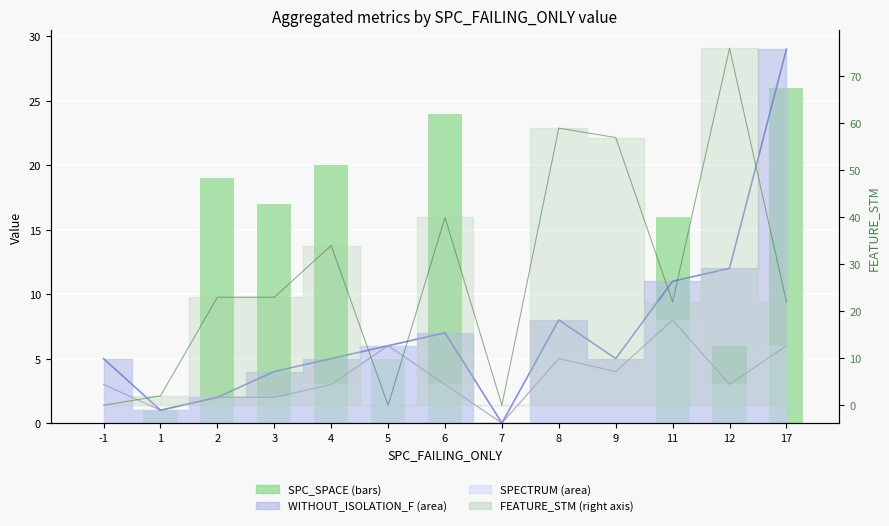

The value at 1 is 0. True or false?

False